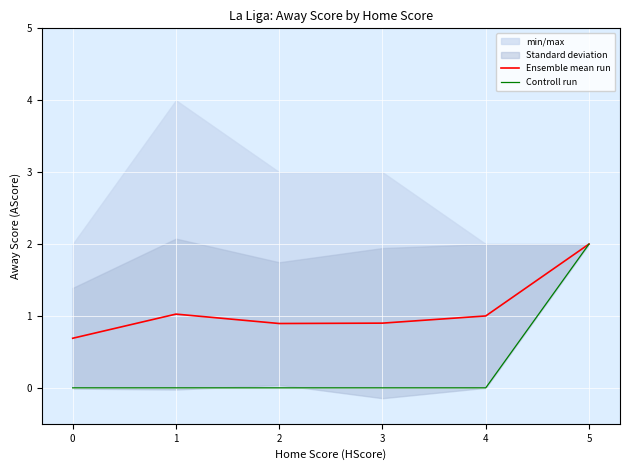

True or false: Ensemble mean run has a value of 0.9 at 3.

True